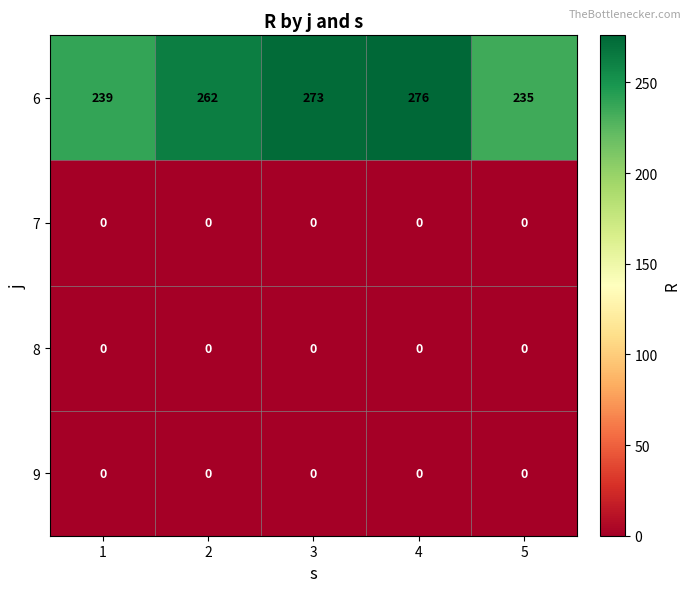

Reading left to right, transcribe all the data shown in this chart.

6: 239	262	273	276	235
7: 0	0	0	0	0
8: 0	0	0	0	0
9: 0	0	0	0	0